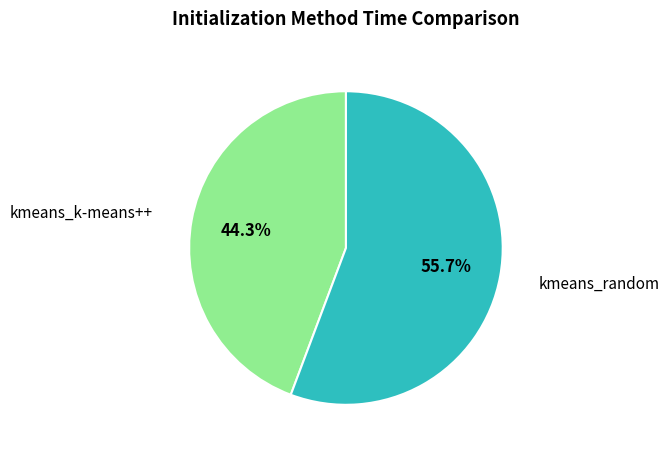

How many slices are in this pie chart?

2